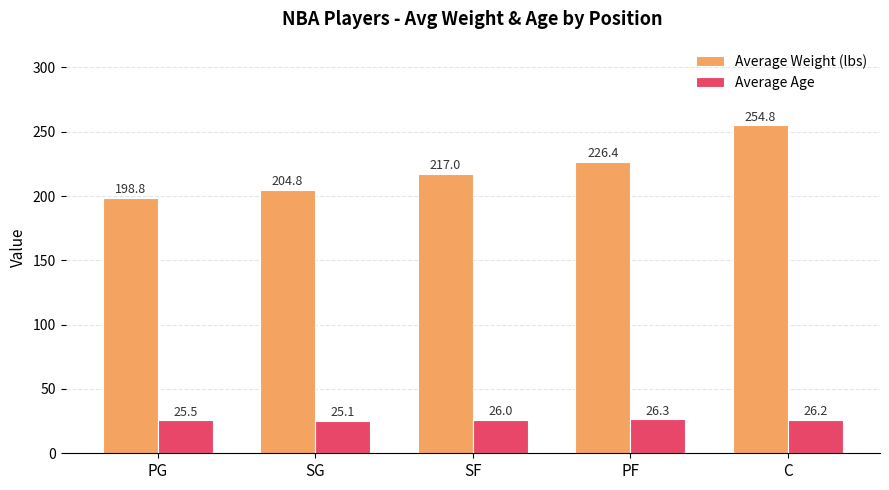

Which category has the lowest value across all series?

SG